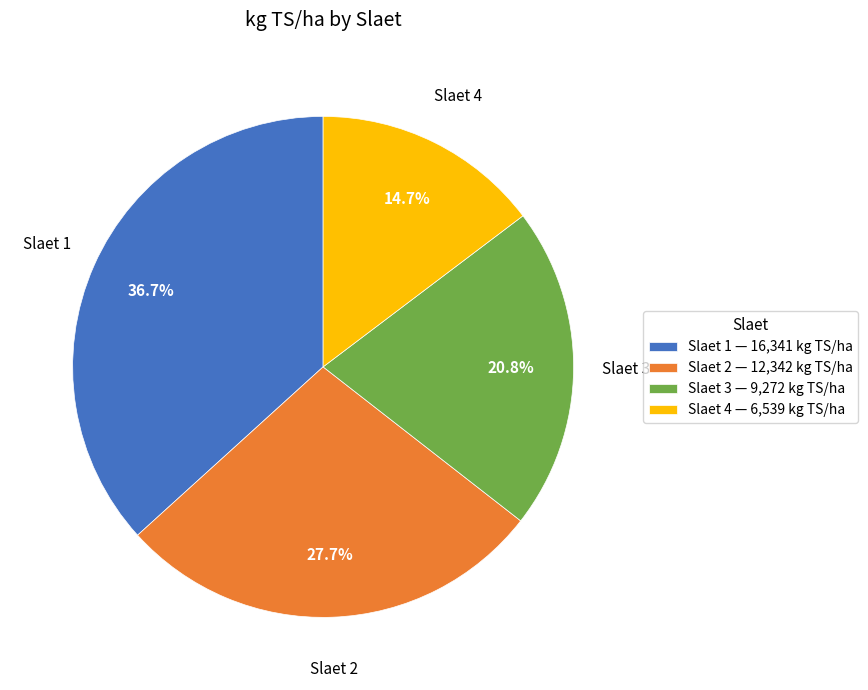

What is the total percentage of Slaet 3 and Slaet 4?

35.5%